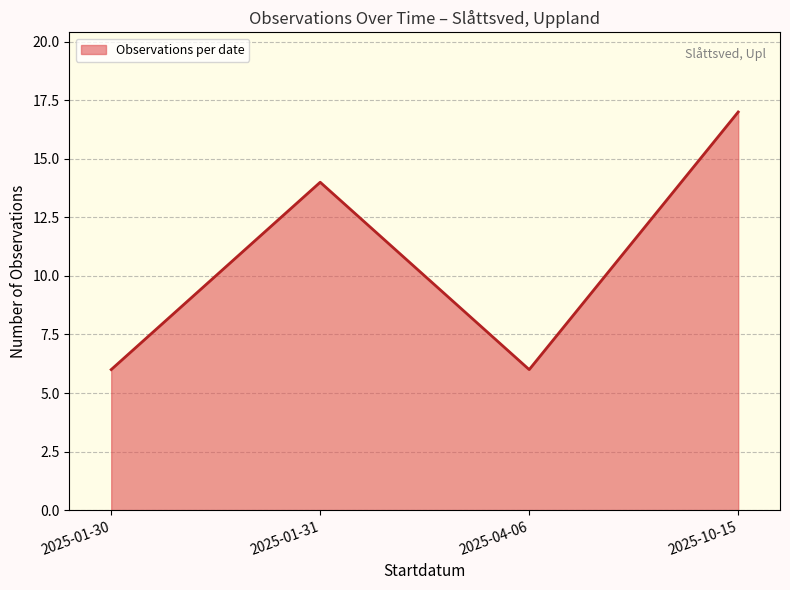

How many interior local peaks (higher than both neighbors) does the data have?

1